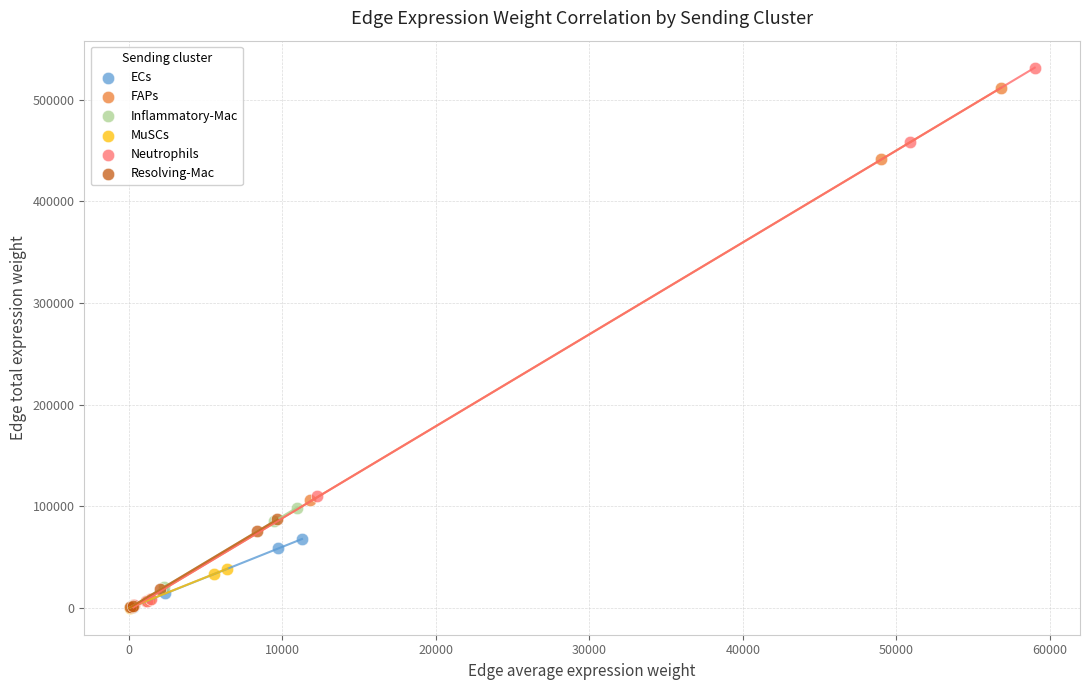

Which series has the widest spread of Y values?

Neutrophils